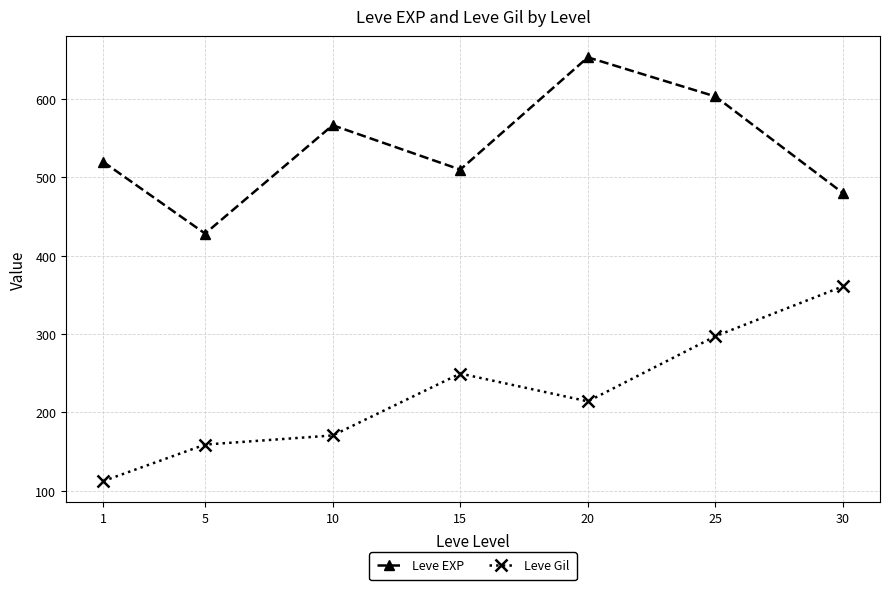

True or false: Leve EXP and Leve Gil intersect in this chart.

False